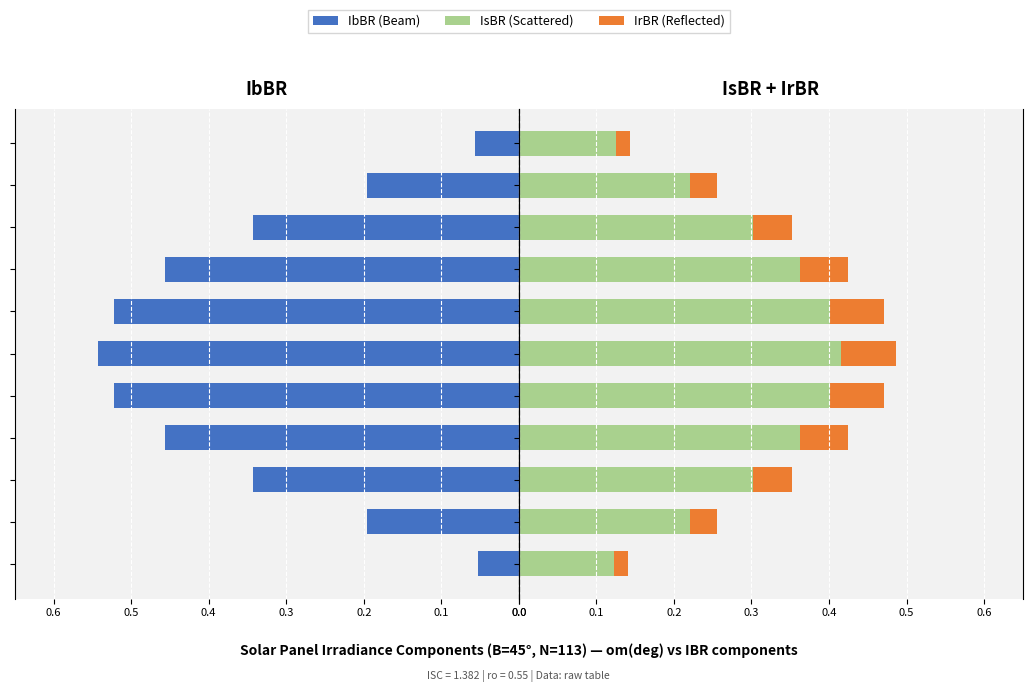

What is the value of the IsBR bar at the 4th from the left?

0.4